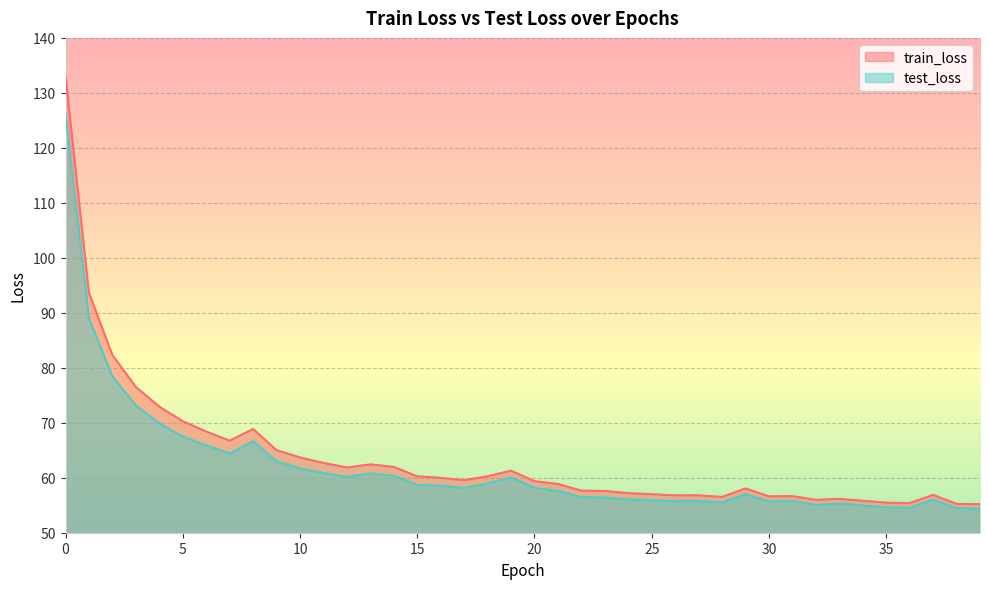

The value of train_loss at 39 is 18.3. True or false?

False